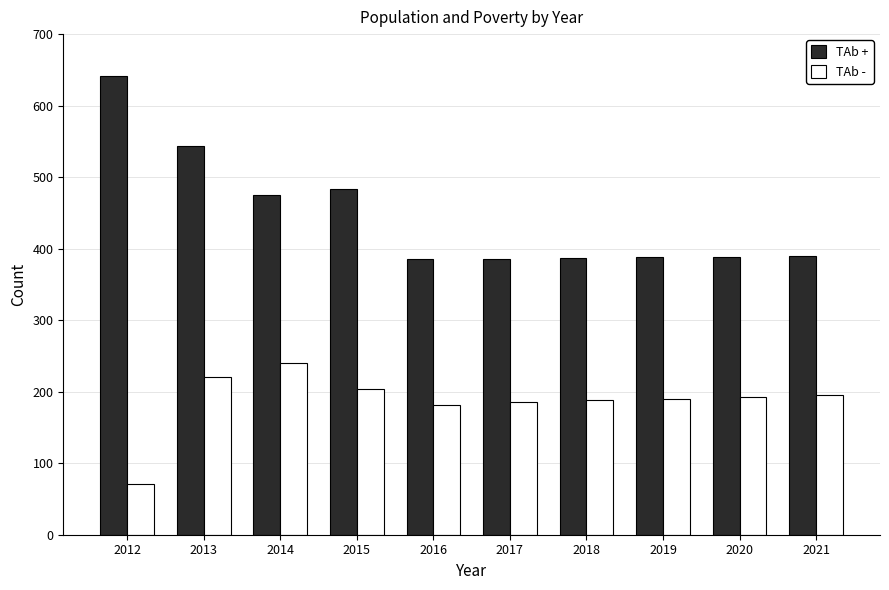

How many bars are there in total?

20